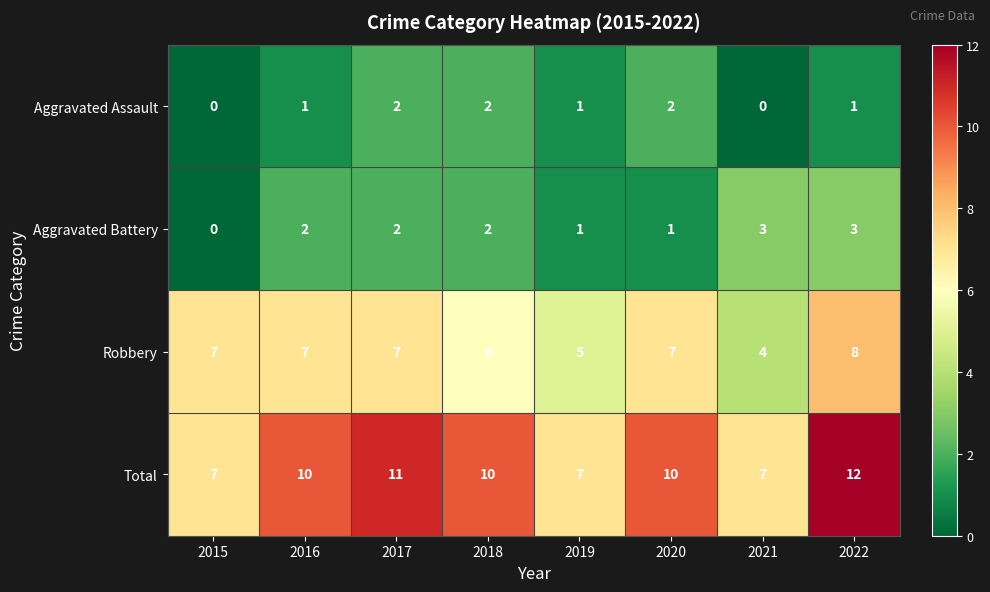

Rank the series by their maximum value, from lowest to highest.

Aggravated Assault, Aggravated Battery, Robbery, Total